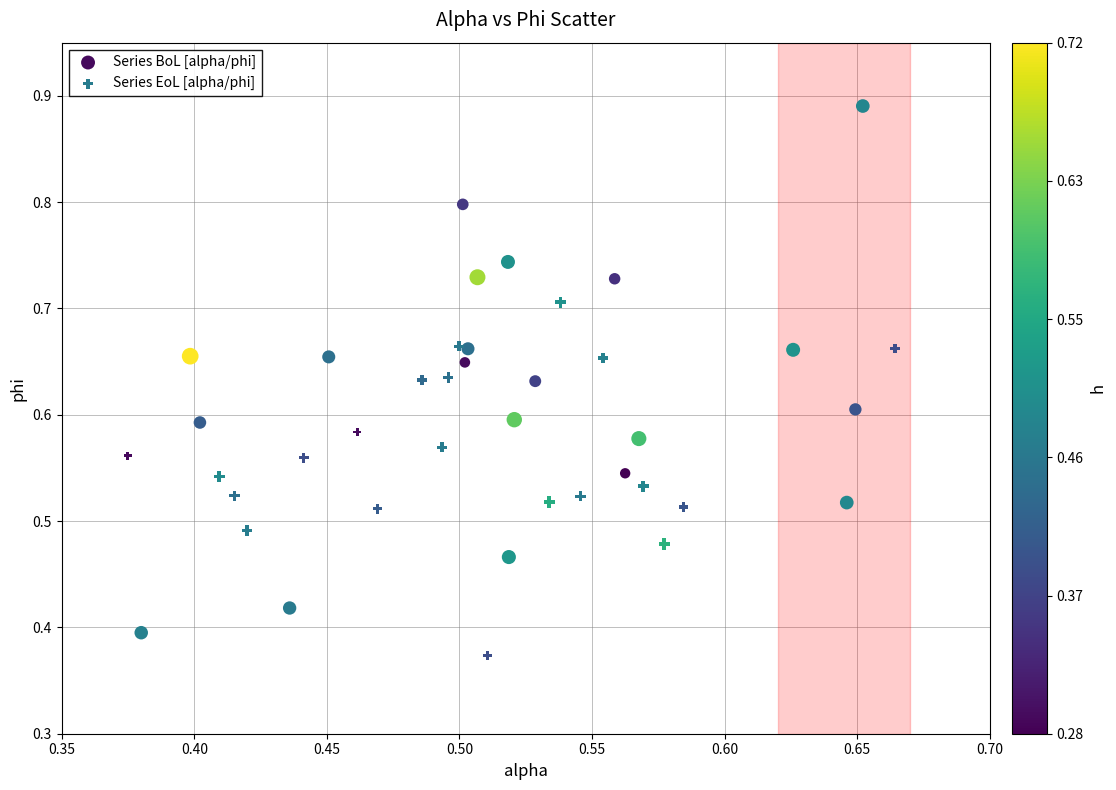

Which series has the largest Y range (max minus min)?

Series BoL [alpha/phi]